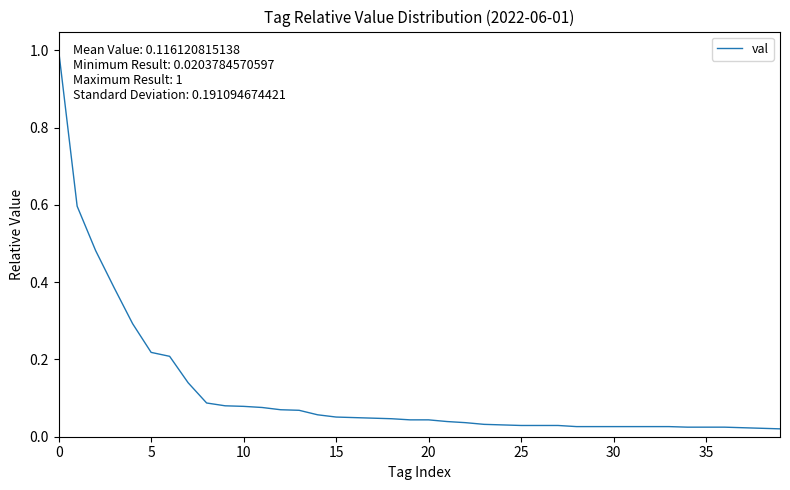

What is the maximum value shown in the chart?

1.0